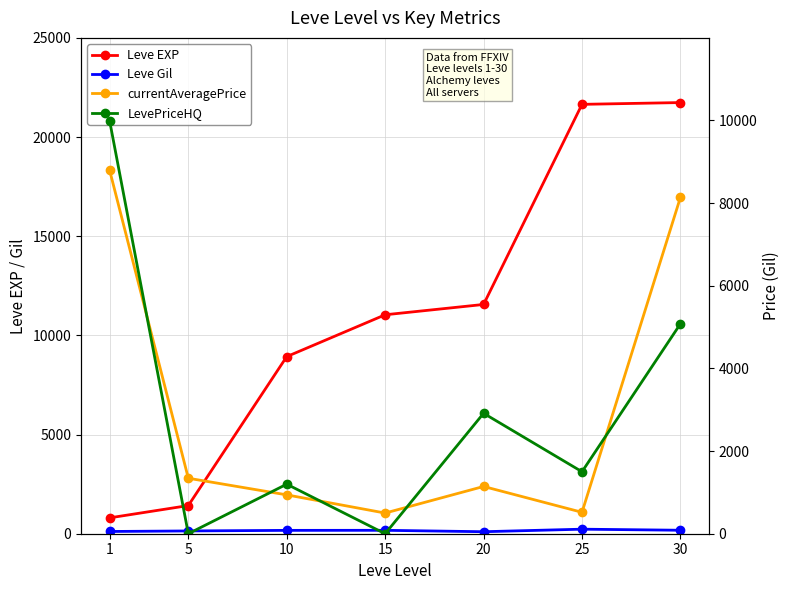

Reading right to left, what are all the values shown in this chart?

Leve EXP: 21740.0	21650.0	11560.0	11040.0	8930.0	1420.0	800.0
Leve Gil: 175.0	229.0	101.0	172.0	169.0	140.0	113.0
currentAveragePrice: 8140.3	518.4	1143.6	500.0	940.4	1342.8	8801.8
LevePriceHQ: 5079.6	1500.0	2914.5	0.0	1198.7	0.0	9999.0